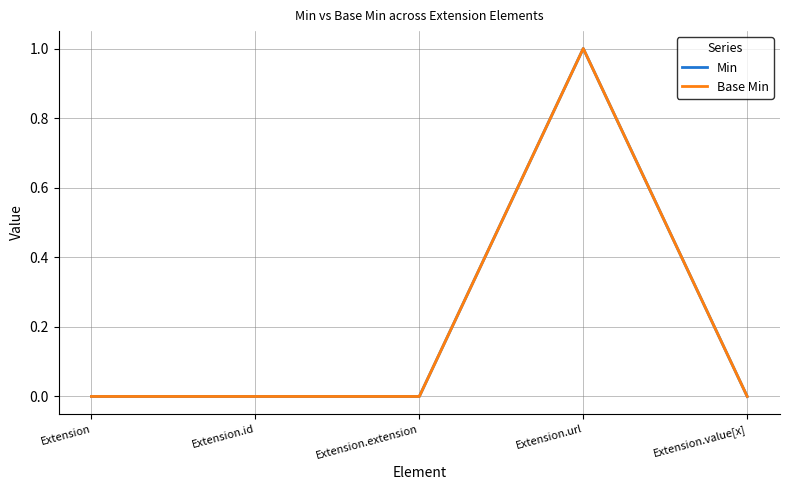

Does the chart have visible grid lines?

Yes